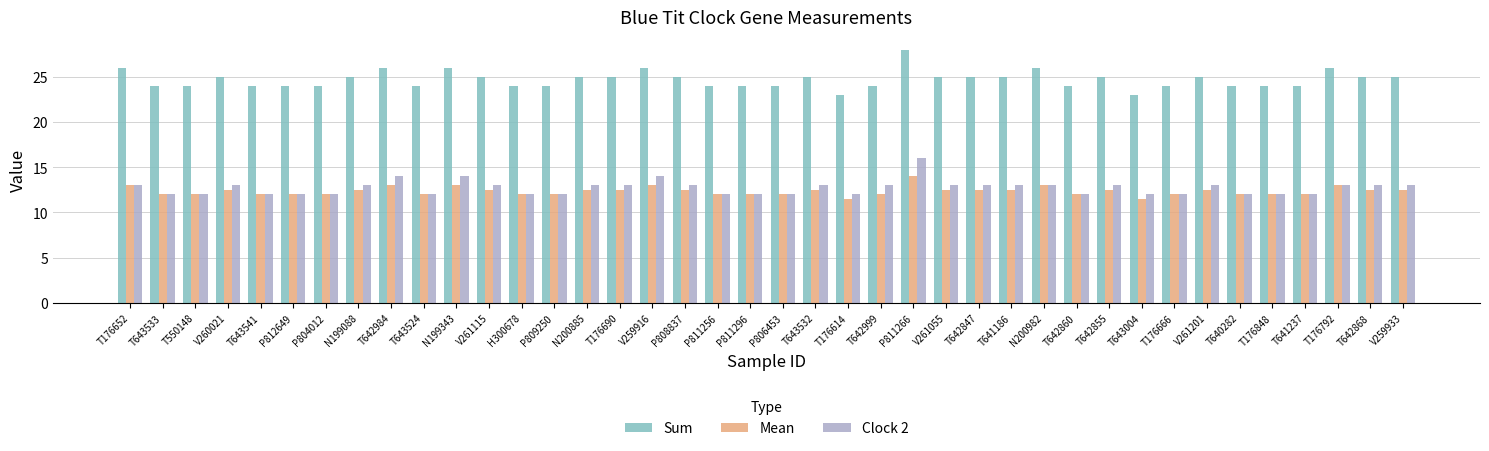

Is it true that Sum equals 34.9 at N199343?

False